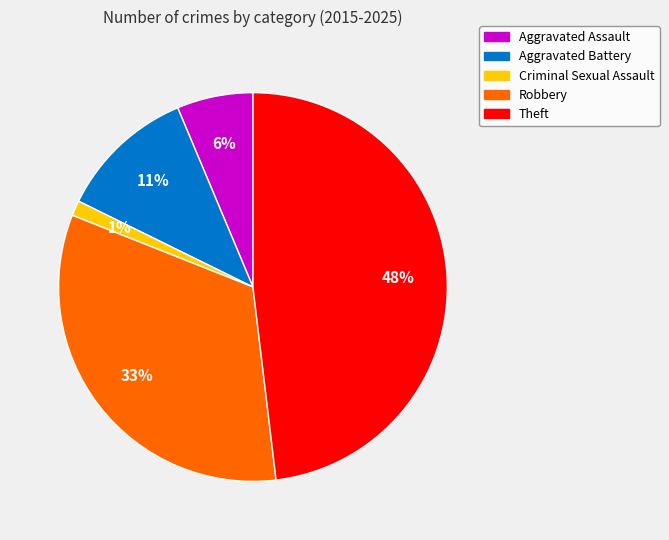

How many segments does this pie chart have?

5